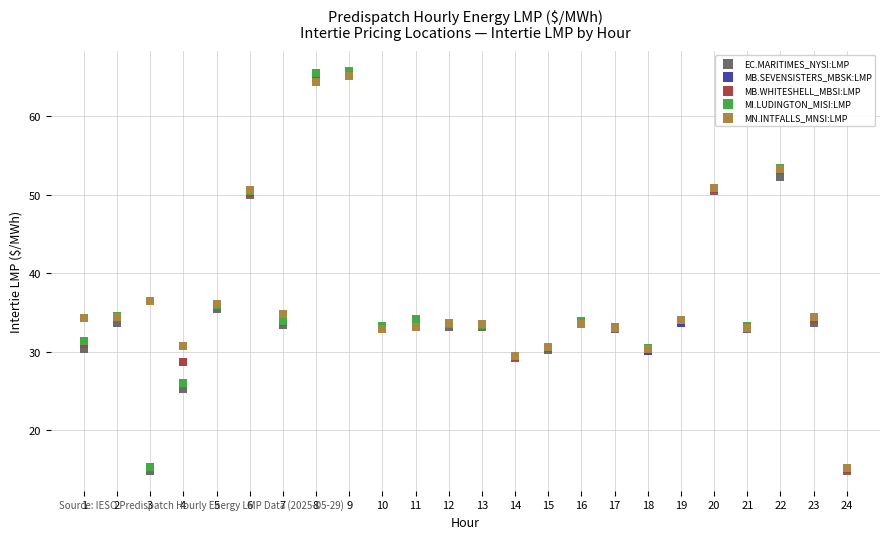

What are all the series names shown in the legend?

EC.MARITIMES_NYSI:LMP, MB.SEVENSISTERS_MBSK:LMP, MB.WHITESHELL_MBSI:LMP, MI.LUDINGTON_MISI:LMP, MN.INTFALLS_MNSI:LMP